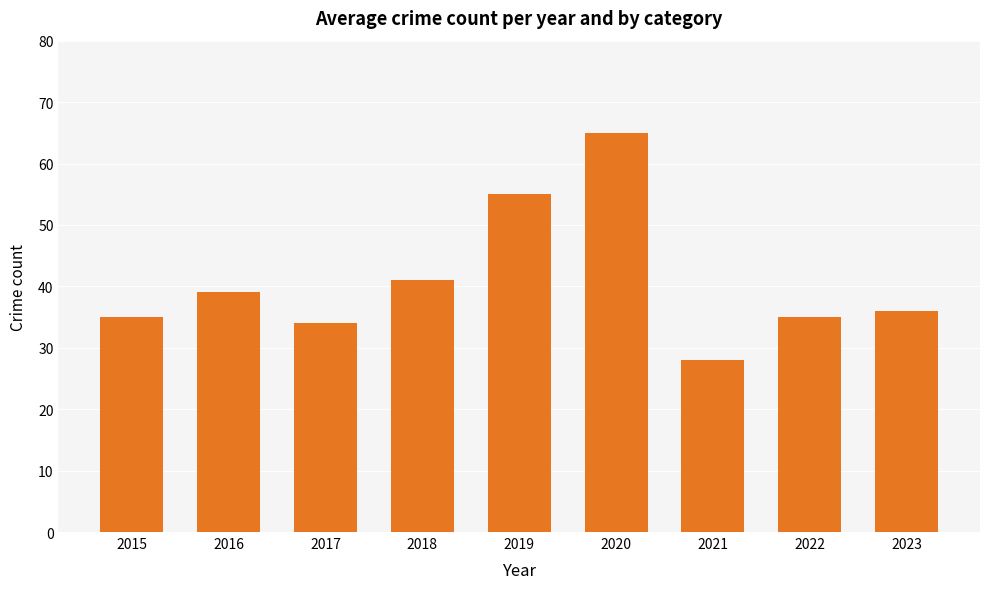

What is the ratio of the value at 2015 to the value at 2018?

0.9